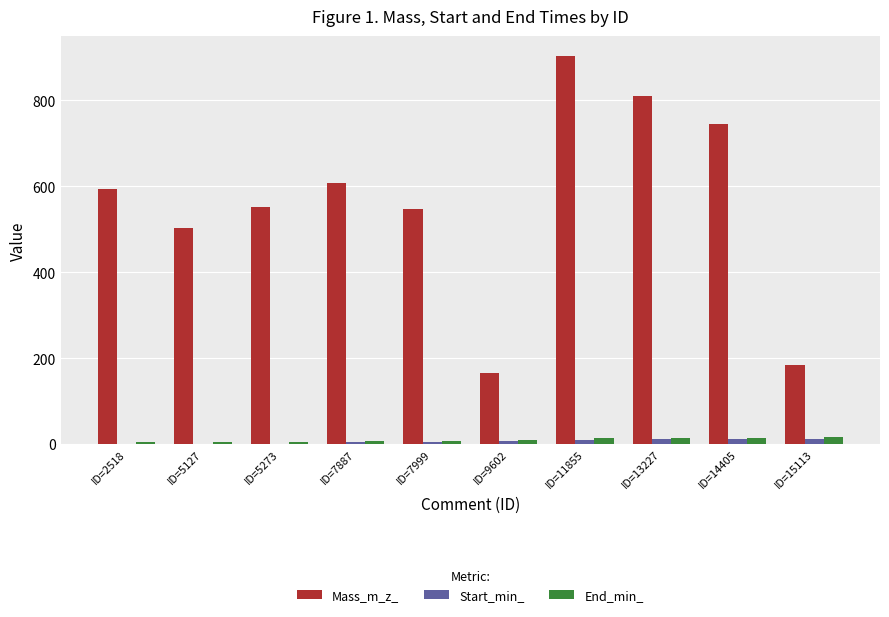

At which label does Mass_m_z_ first exceed 593?

ID=2518